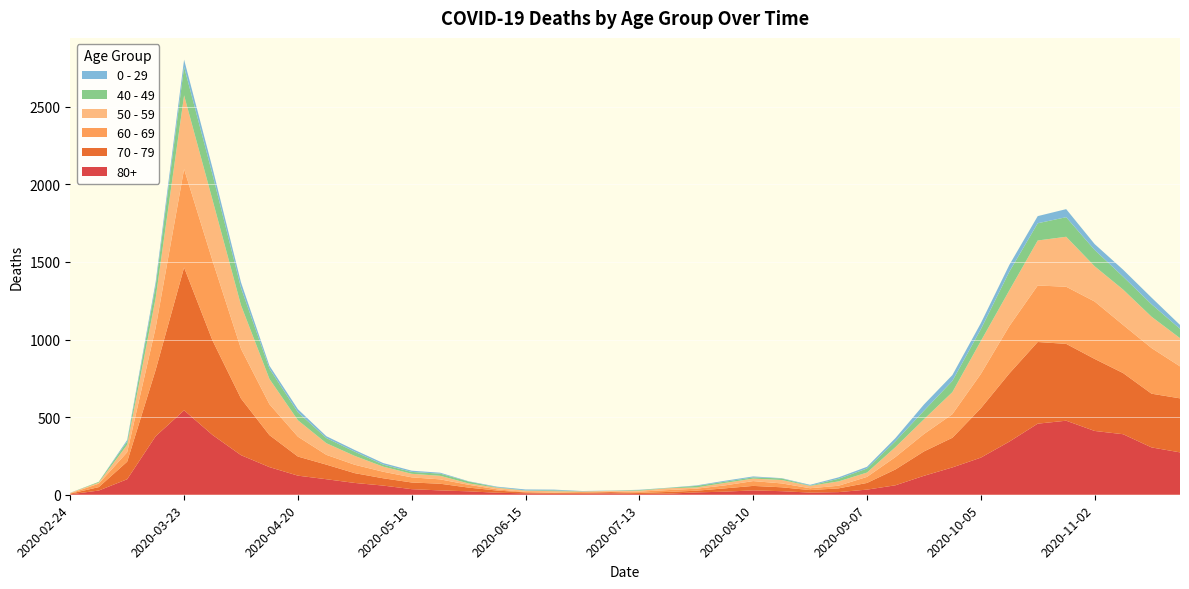

Reading left to right, transcribe all the data shown in this chart.

80+: 3	27	100	377	544	385	255	178	123	100	76	59	36	28	22	13	9	6	7	9	5	7	15	20	28	23	14	17	33	61	122	176	239	342	458	477	411	390	305	273
70 - 79: 4	22	113	427	920	608	365	206	123	94	63	47	43	43	24	14	6	5	5	8	7	11	11	21	29	25	16	24	43	102	157	191	318	439	526	495	464	394	346	348
60 - 69: 2	22	61	272	634	514	320	199	128	63	54	42	33	28	18	8	3	3	6	3	8	12	13	19	31	25	12	17	39	80	112	152	221	305	364	368	370	310	294	206
50 - 59: 3	7	48	190	475	392	281	163	106	75	57	33	23	23	9	10	8	9	3	5	6	12	8	16	16	22	15	28	28	64	95	142	212	230	290	322	227	228	202	182
40 - 49: 0	5	21	79	183	163	111	66	51	33	27	13	12	14	12	3	2	5	1	1	4	2	10	8	8	10	2	17	26	38	55	72	76	120	111	126	105	83	80	60
0 - 29: 1	0	10	25	47	42	36	19	20	12	11	10	8	6	2	4	6	5	2	1	2	1	3	6	6	2	5	9	11	20	40	38	39	44	46	52	38	45	43	25